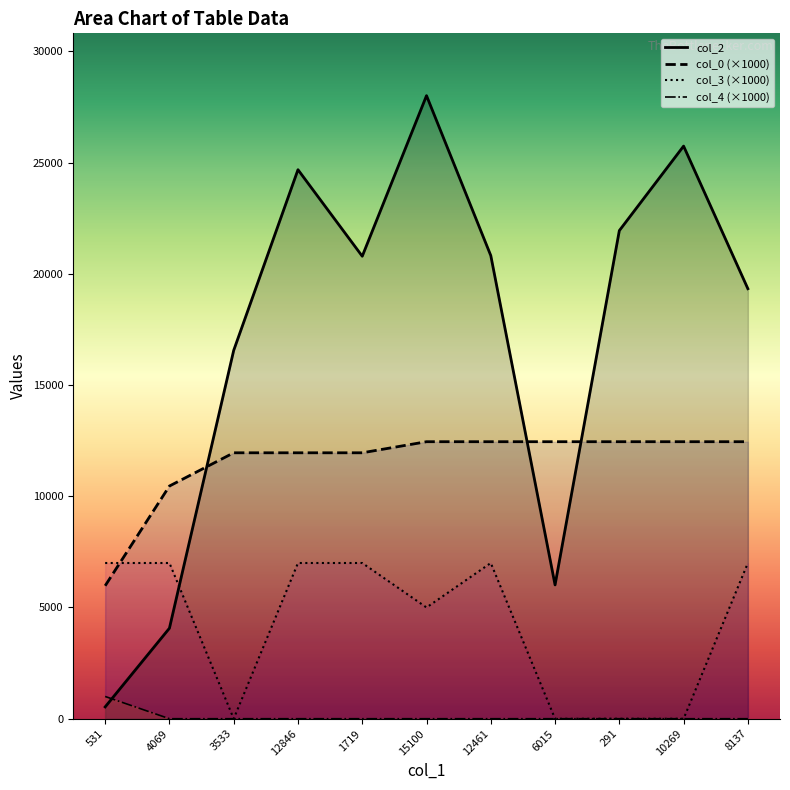

Rank the categories by col_0 value from lowest to highest.

531, 4069, 3533, 12846, 1719, 15100, 12461, 6015, 291, 10269, 8137